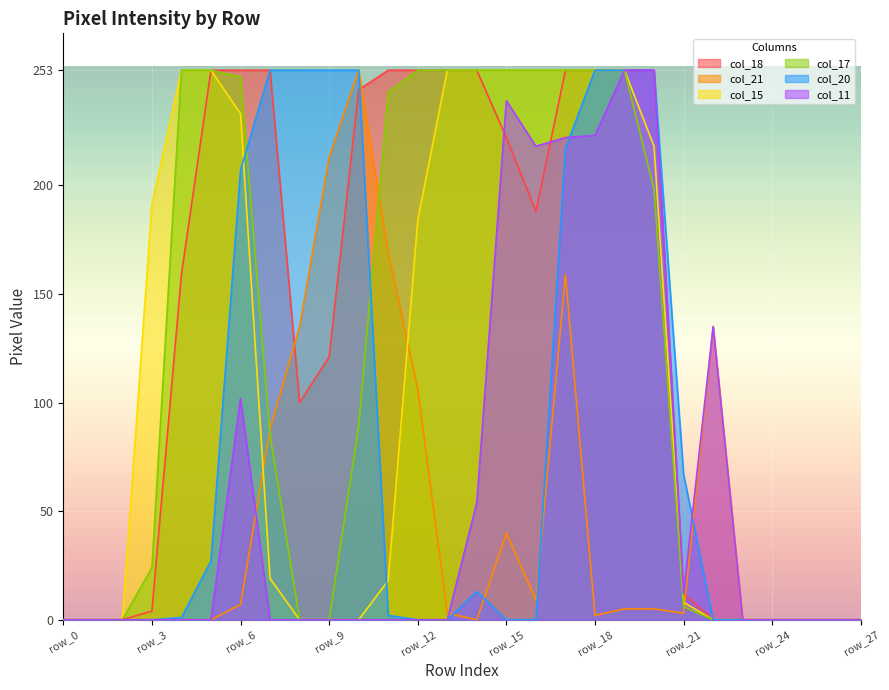

At which category is the sum across all series the highest?

row_17